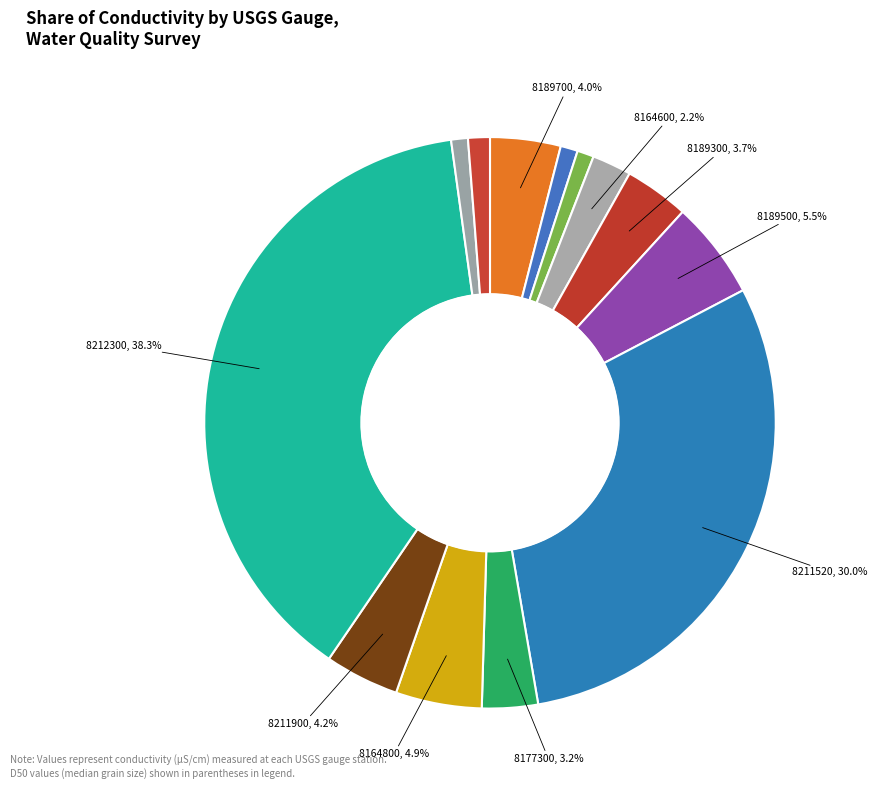

To the nearest percent, what is the average slice percentage?

8%